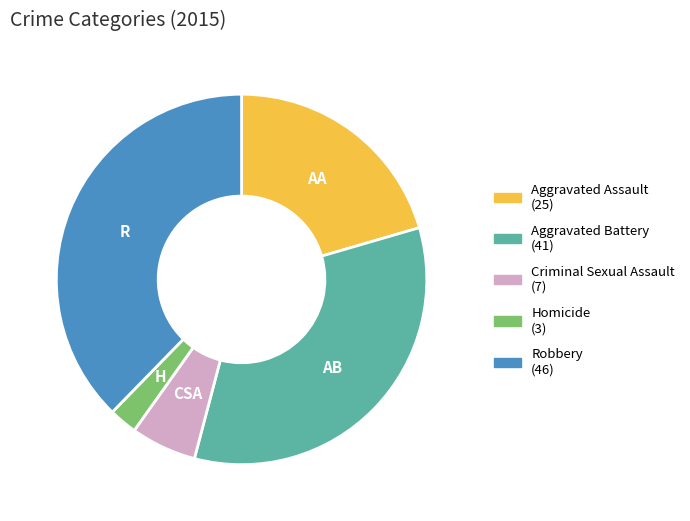

Between Aggravated Assault and Criminal Sexual Assault, which is larger?

Aggravated Assault